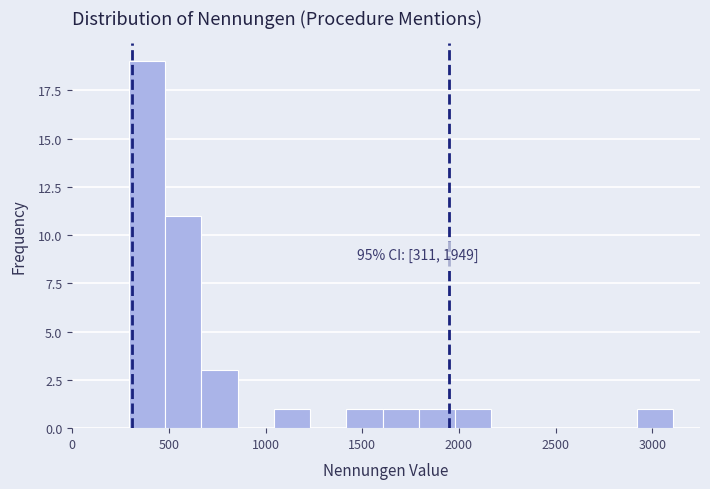

Around what value on the x-axis is the tallest bar? Give the approximate position of its centre, as read against the axis.

400